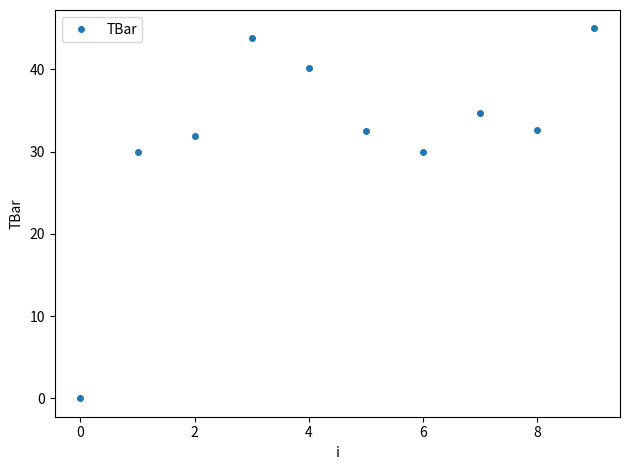

What is the value of the 2nd point from the left?

30.0